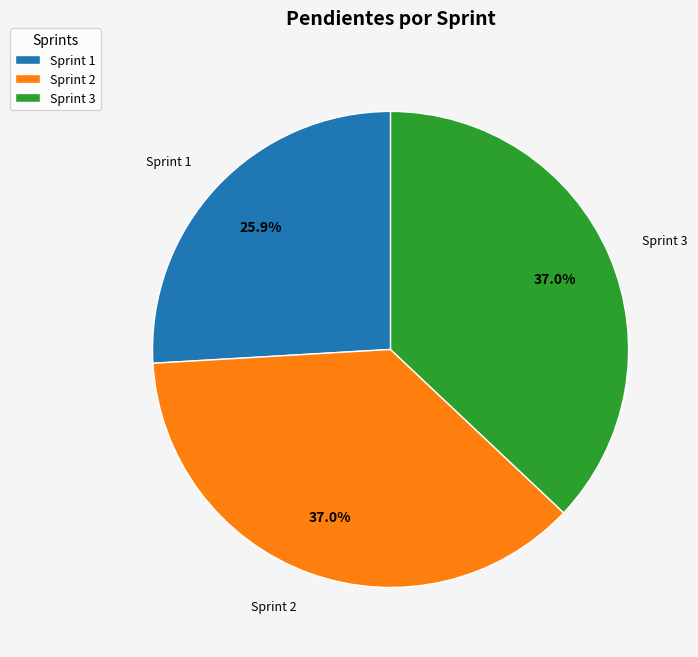

To the nearest percent, what percentage of the pie is Sprint 2?

37%